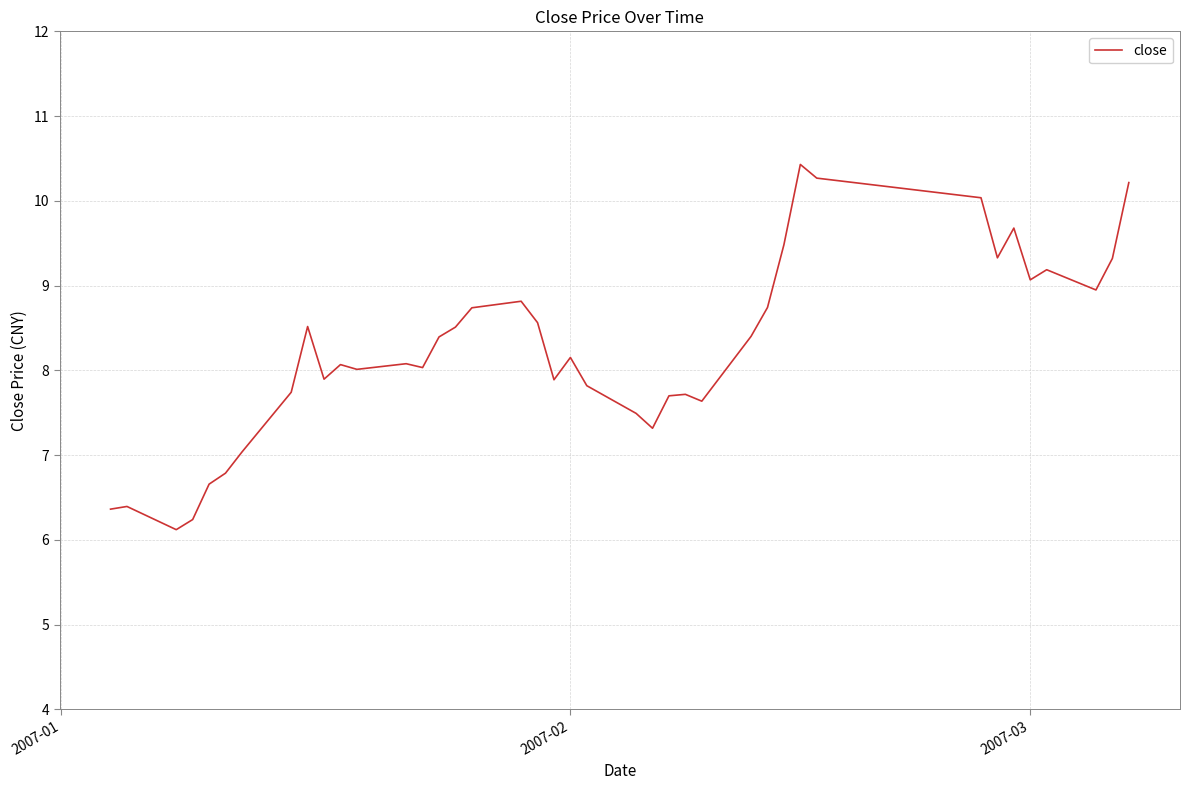

Reading right to left, transcribe all the data shown in this chart.

10.2	9.3	8.9	9.2	9.1	9.7	9.3	10.0	10.3	10.4	9.5	8.7	8.4	7.6	7.7	7.7	7.3	7.5	7.8	8.2	7.9	8.6	8.8	8.7	8.5	8.4	8.0	8.1	8.0	8.1	7.9	8.5	7.7	7.0	6.8	6.7	6.2	6.1	6.4	6.4